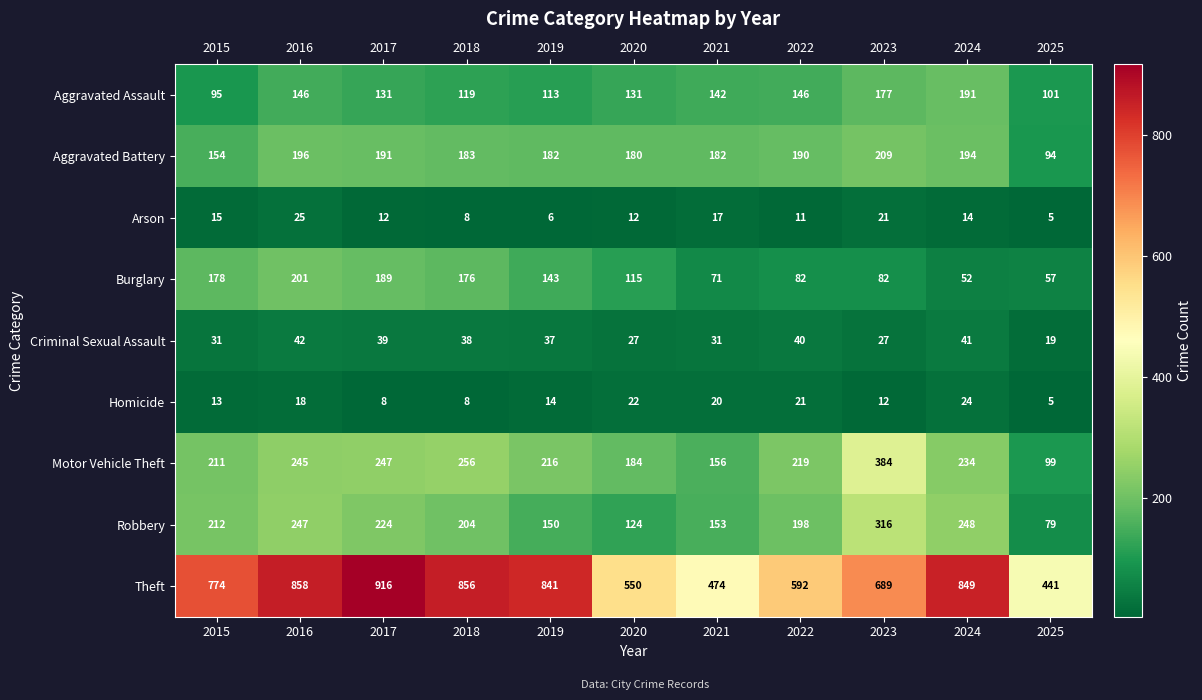

What is the average value of the Motor Vehicle Theft series?

223